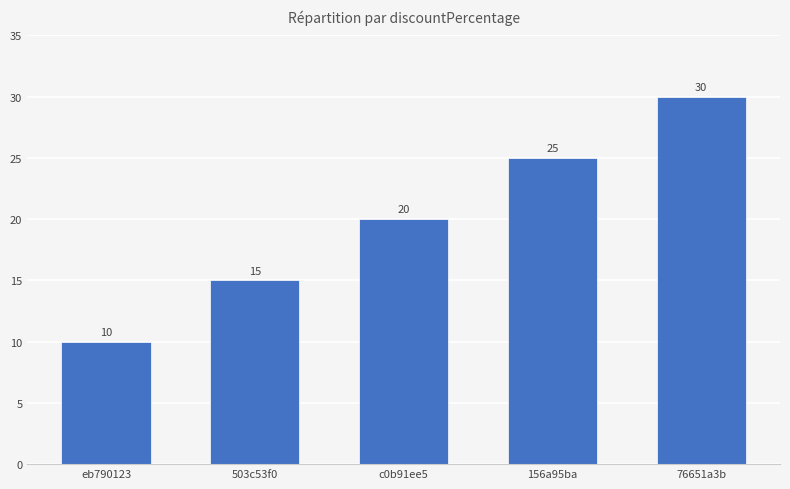

What is the change in value from eb790123 to 76651a3b?

+20